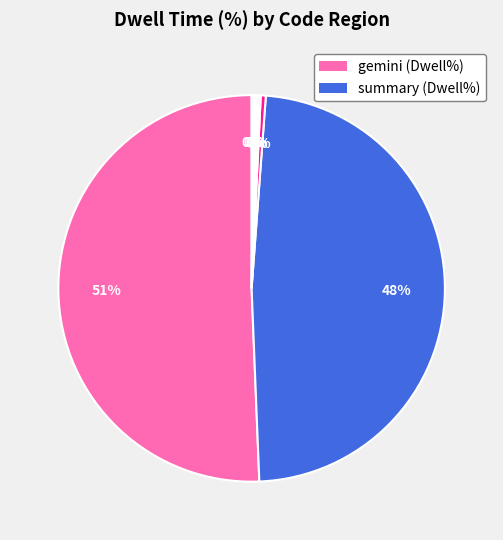

Is there any slice that represents more than half of the pie?

Yes